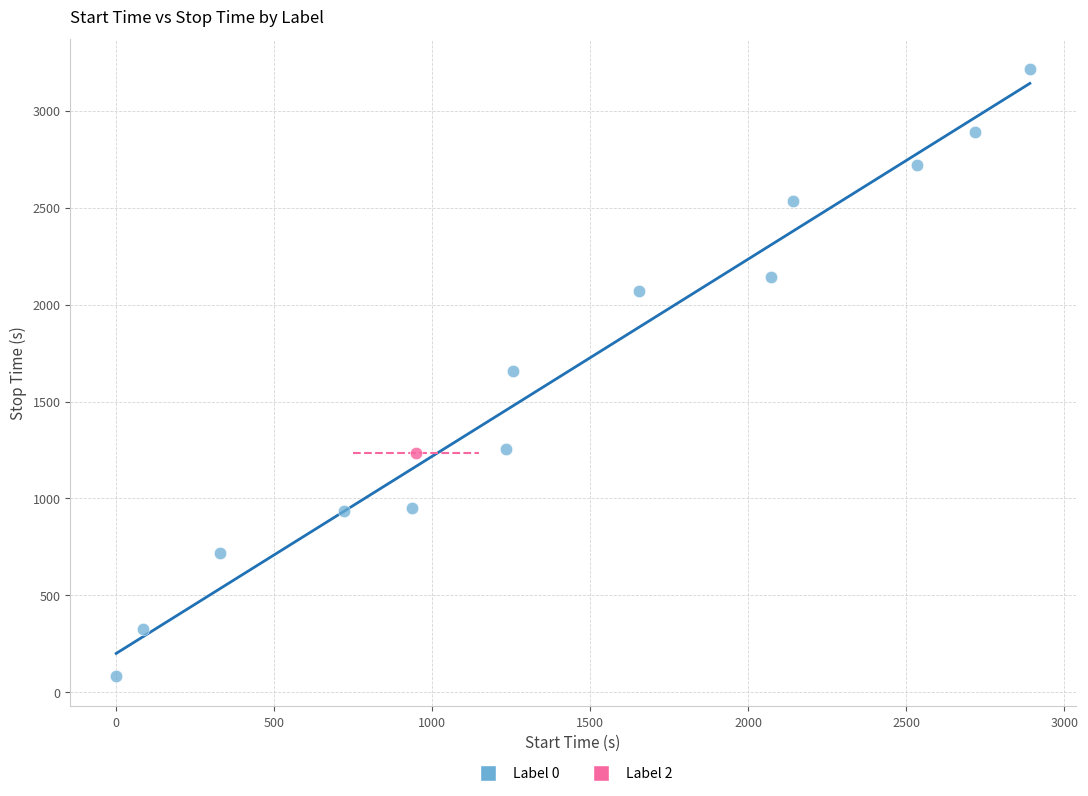

What are all the series names shown in the legend?

Label 0, Label 2